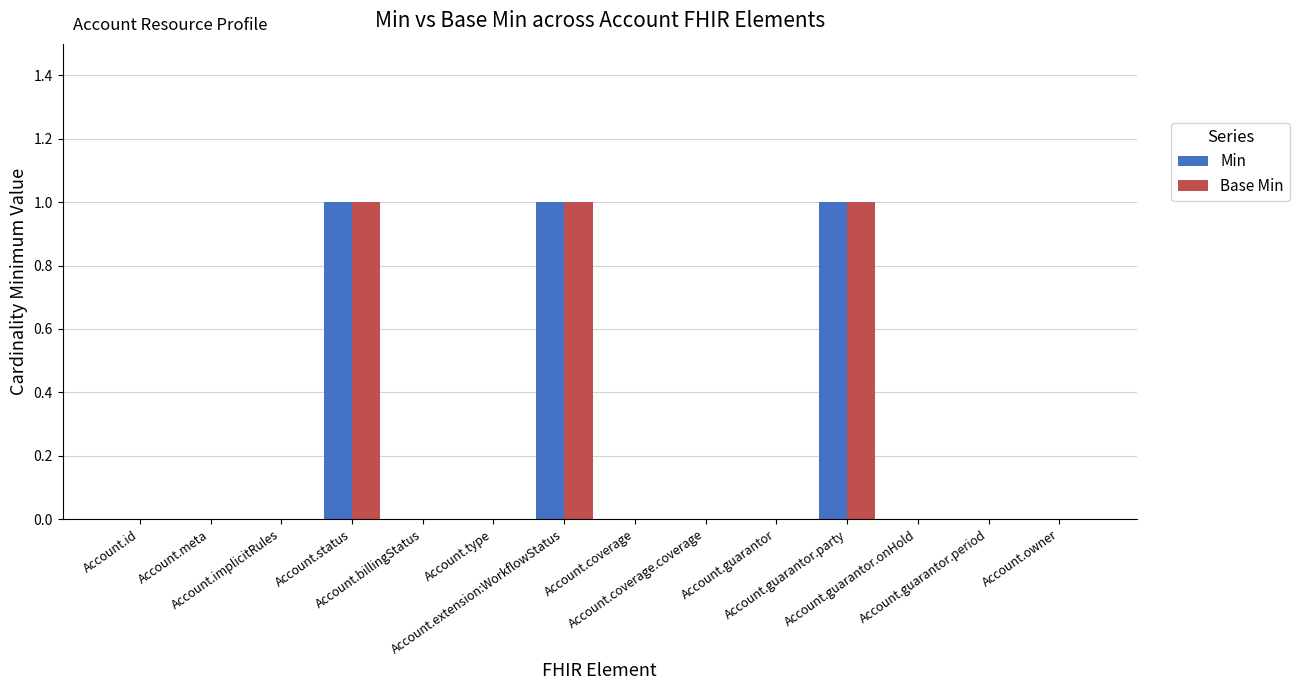

Reading right to left, transcribe all the data shown in this chart.

Min: Account.owner=0	Account.guarantor.period=0	Account.guarantor.onHold=0	Account.guarantor.party=1	Account.guarantor=0	Account.coverage.coverage=0	Account.coverage=0	Account.extension:WorkflowStatus=1	Account.type=0	Account.billingStatus=0	Account.status=1	Account.implicitRules=0	Account.meta=0	Account.id=0
Base Min: Account.owner=0	Account.guarantor.period=0	Account.guarantor.onHold=0	Account.guarantor.party=1	Account.guarantor=0	Account.coverage.coverage=0	Account.coverage=0	Account.extension:WorkflowStatus=1	Account.type=0	Account.billingStatus=0	Account.status=1	Account.implicitRules=0	Account.meta=0	Account.id=0